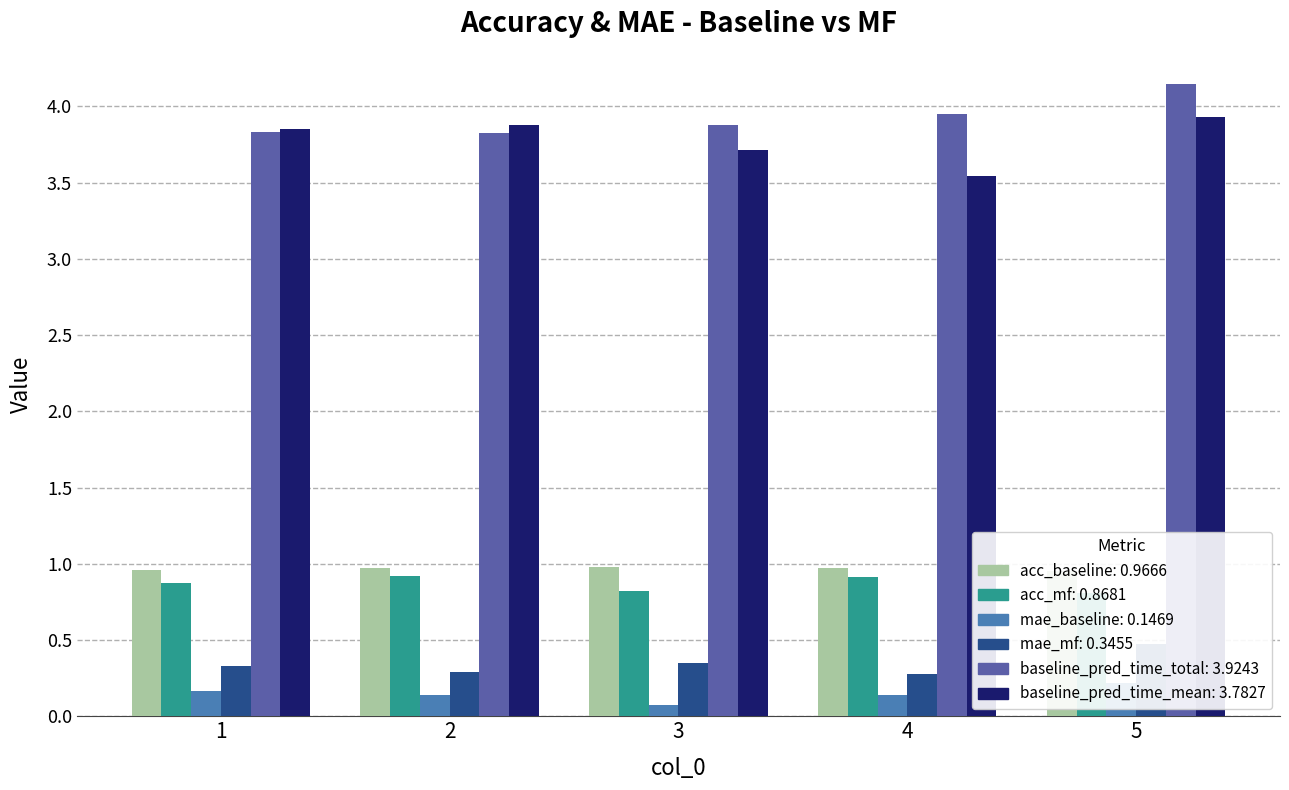

Which has a higher value, 3 or 4?

3